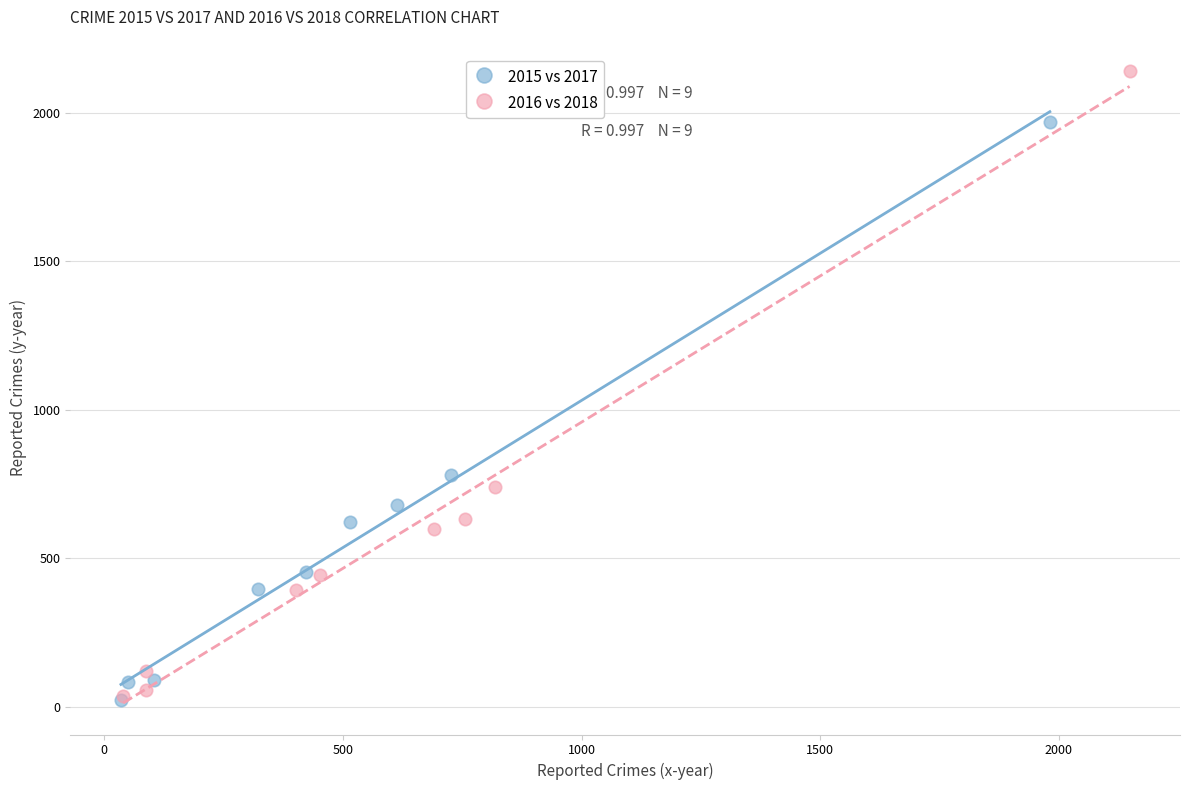

Which series contains the highest Y value?

2016 vs 2018